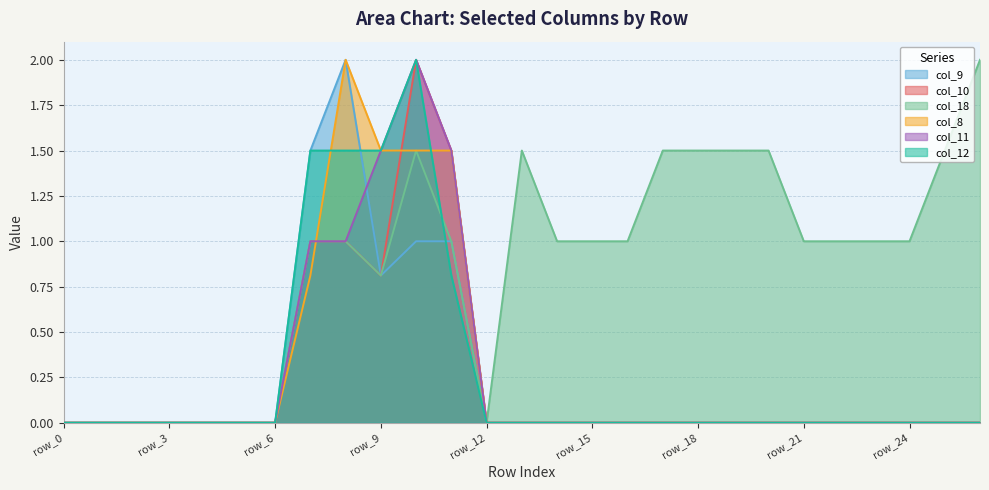

Between row_4 and row_2, which is larger?

row_4